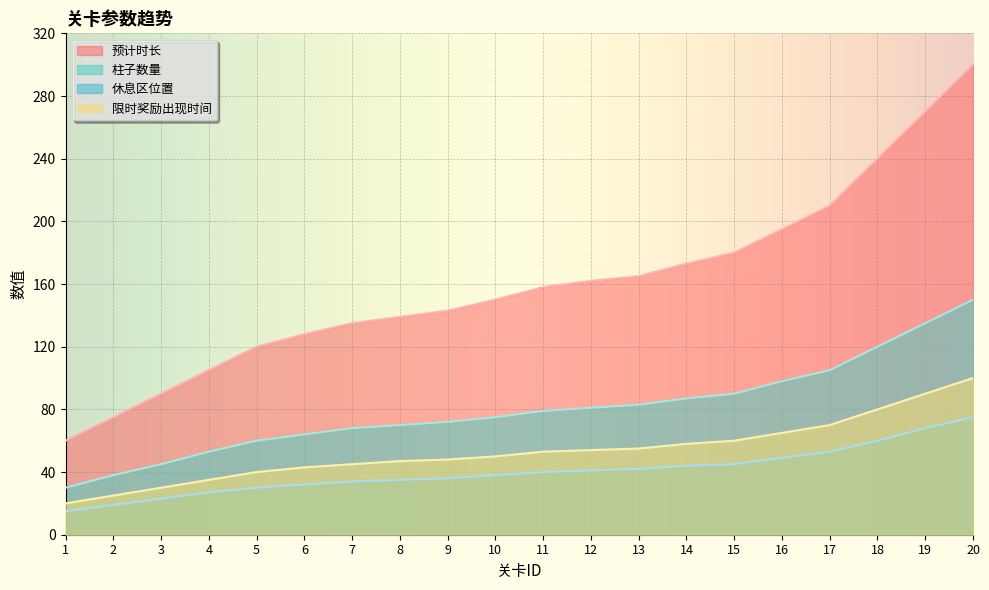

Which has a higher value, 14 or 11?

14